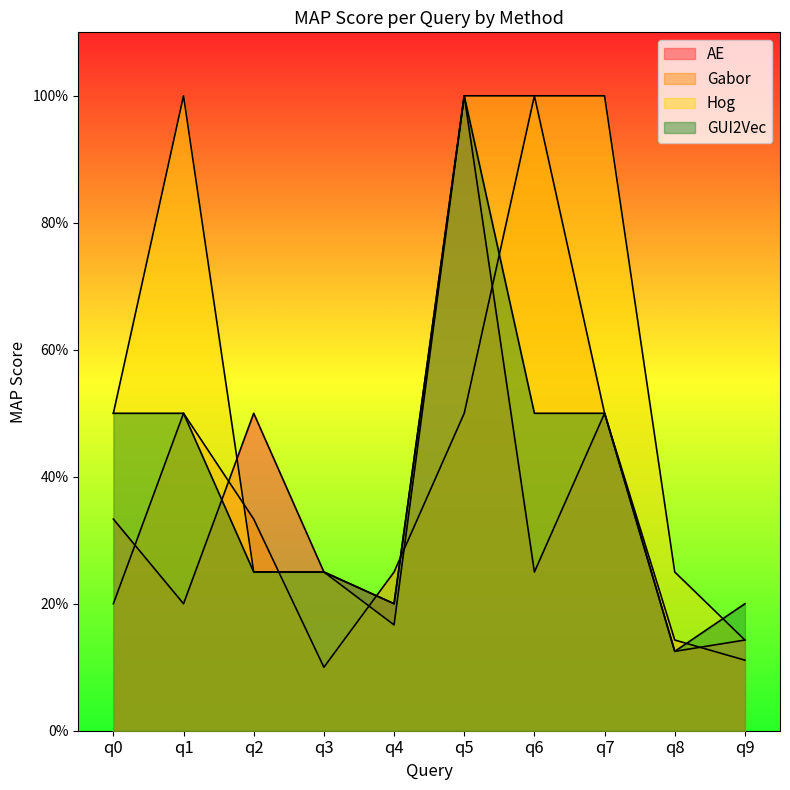

What is the difference between the maximum and minimum values in the AE series?

0.9